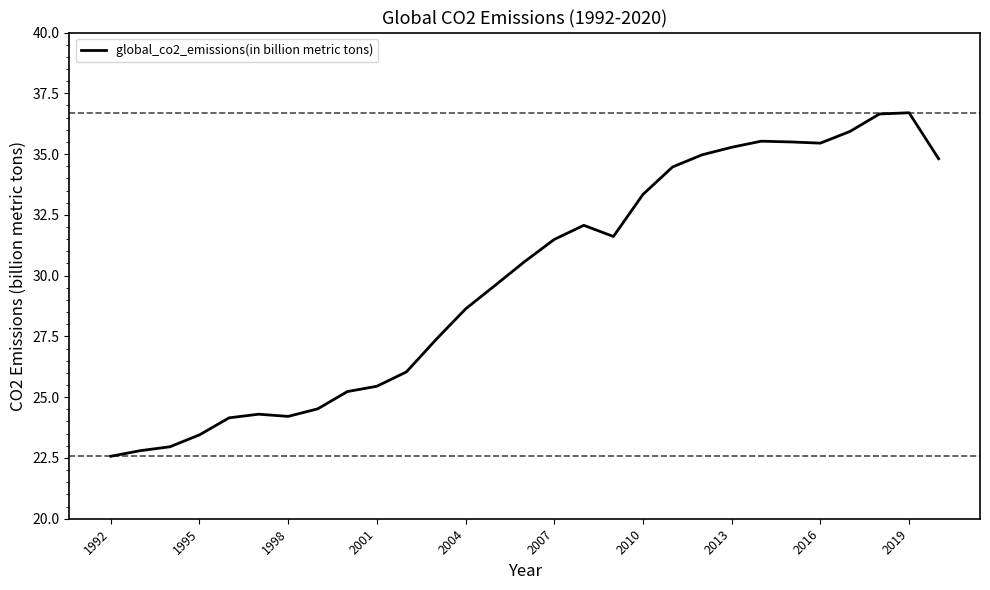

What is the difference between the maximum and minimum values?

14.1